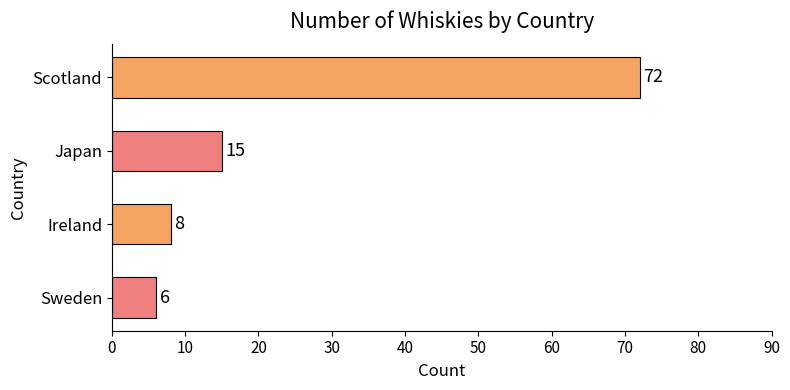

What is the ratio of the value at Ireland to the value at Japan?

0.5